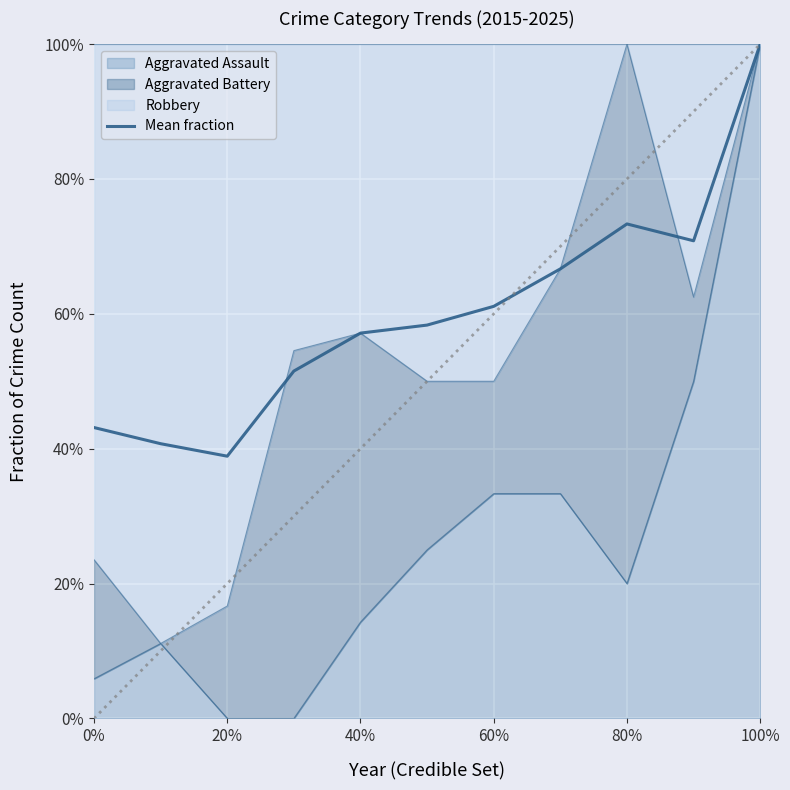

Is it true that the value at 40% is 0.2?

False